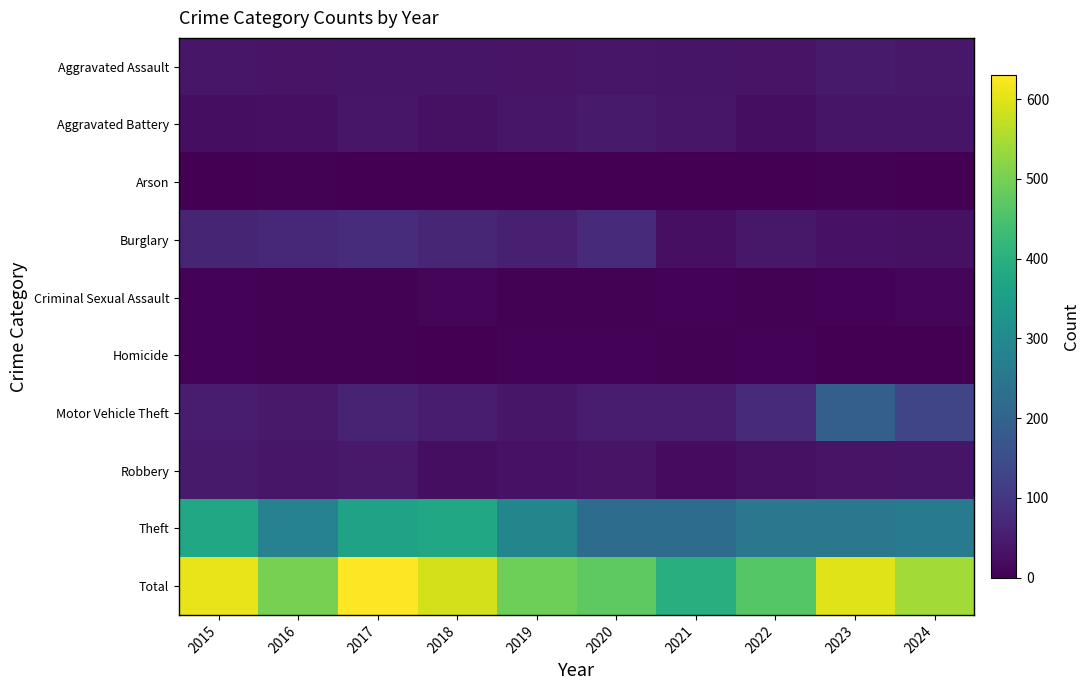

At how many categories does at least one series exceed 427?

9